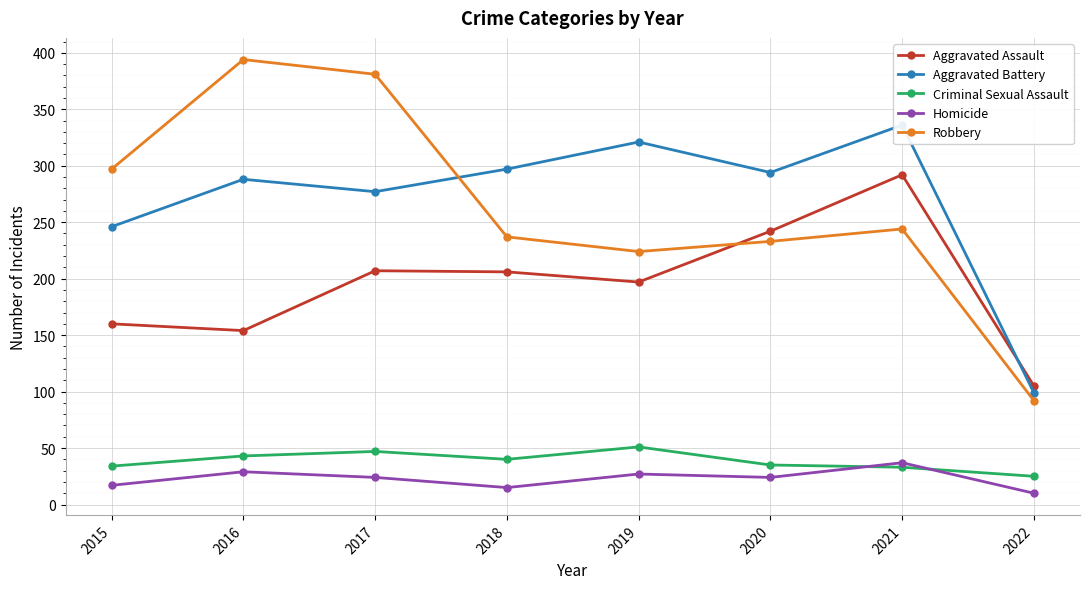

At which label does Homicide reach its peak?

2021